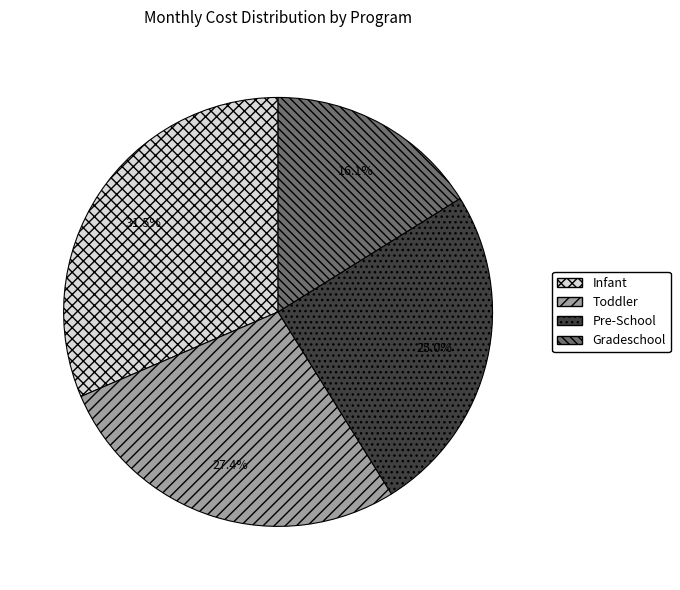

Does any single category account for the majority?

No